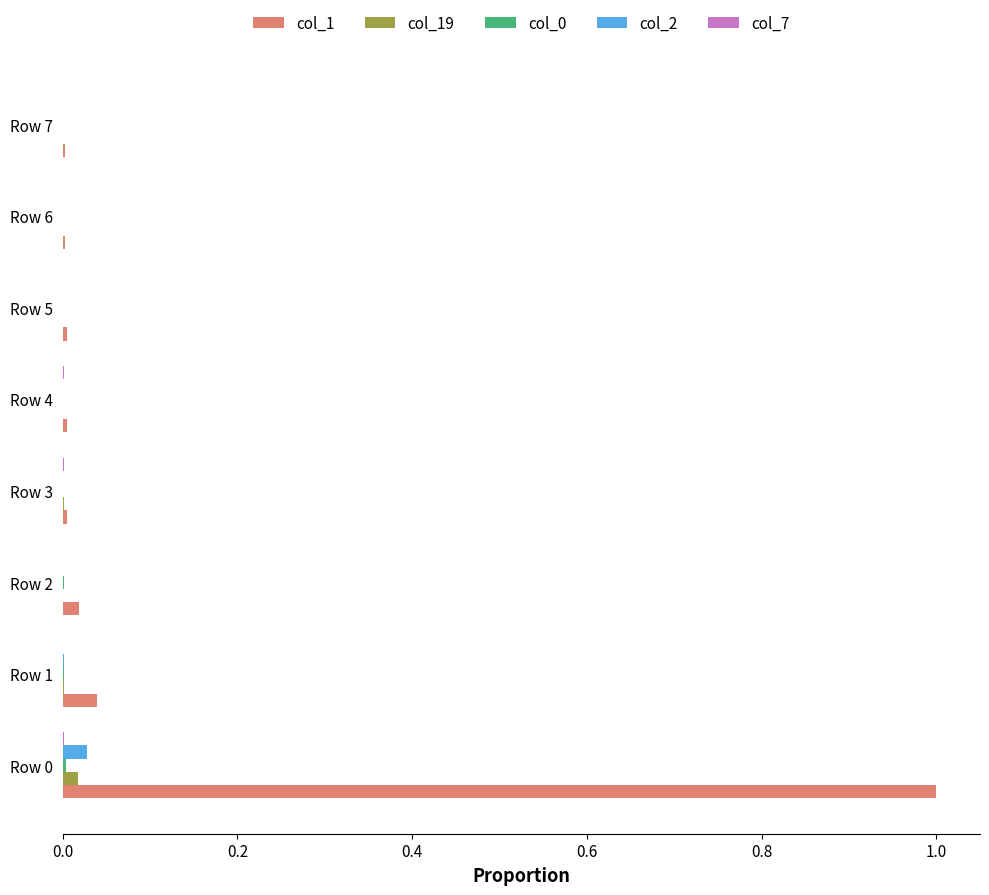

Which series has the largest total across all categories?

col_1